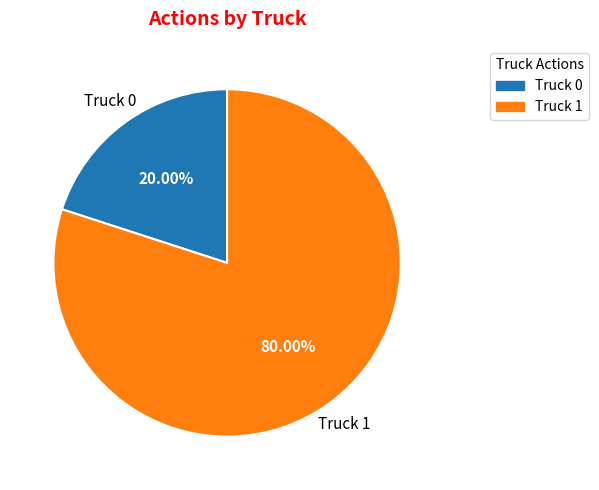

To the nearest percent, what is the average slice percentage?

50%